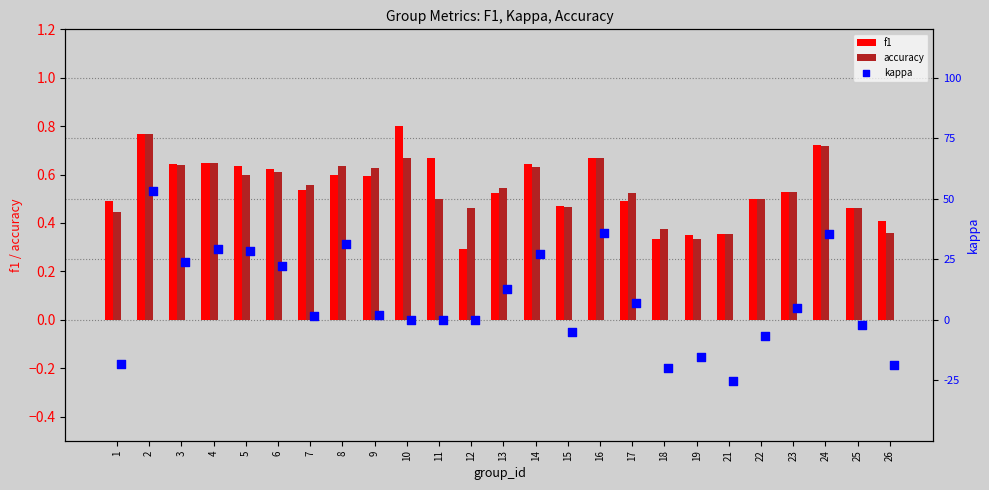

Which series has the largest total across all categories?

f1